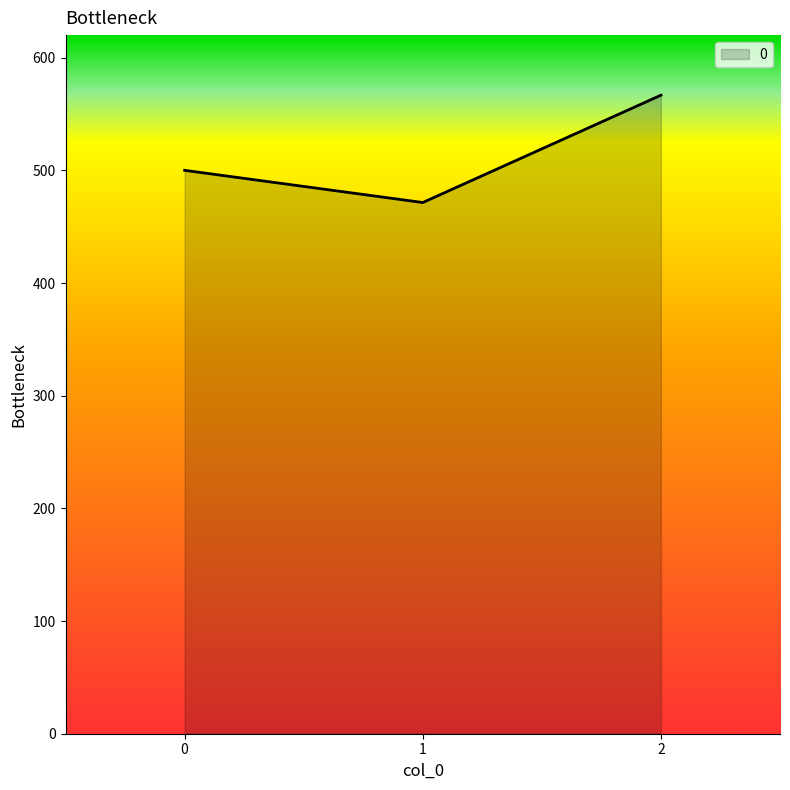

List the labels in order of value, largest first.

2, 0, 1